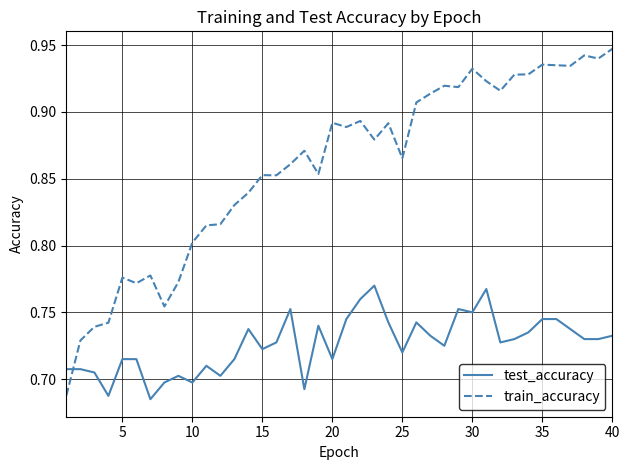

List the series in order of their peak value, lowest first.

test_accuracy, train_accuracy